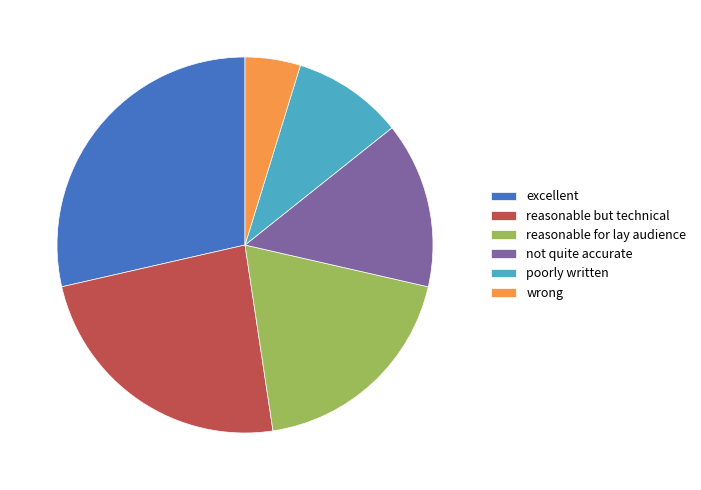

Does wrong account for over 50% of the chart?

No